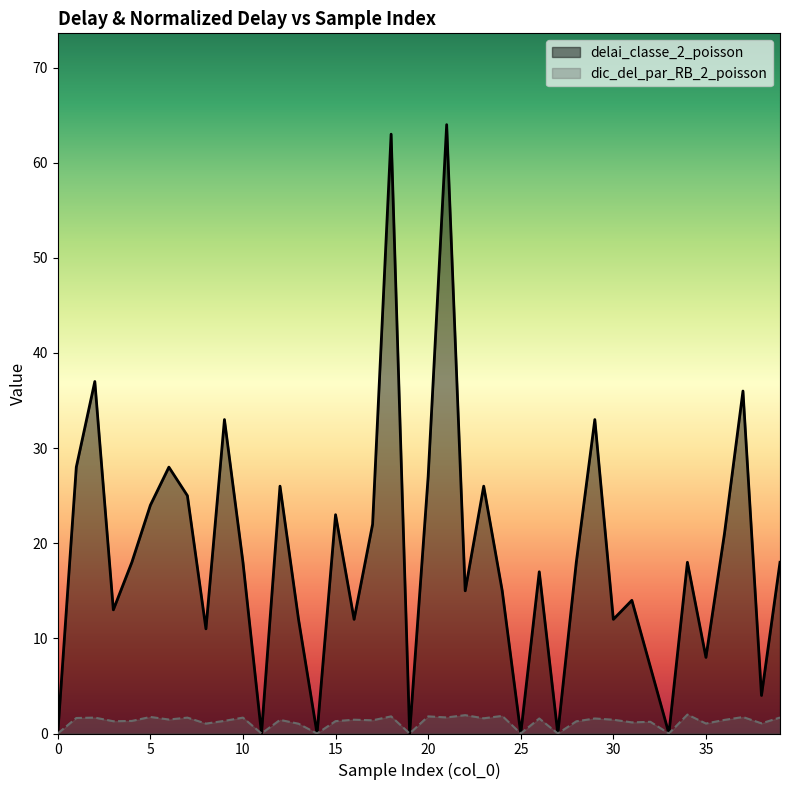

What is the sum of all dic_del_par_RB_2_poisson values?

49.3